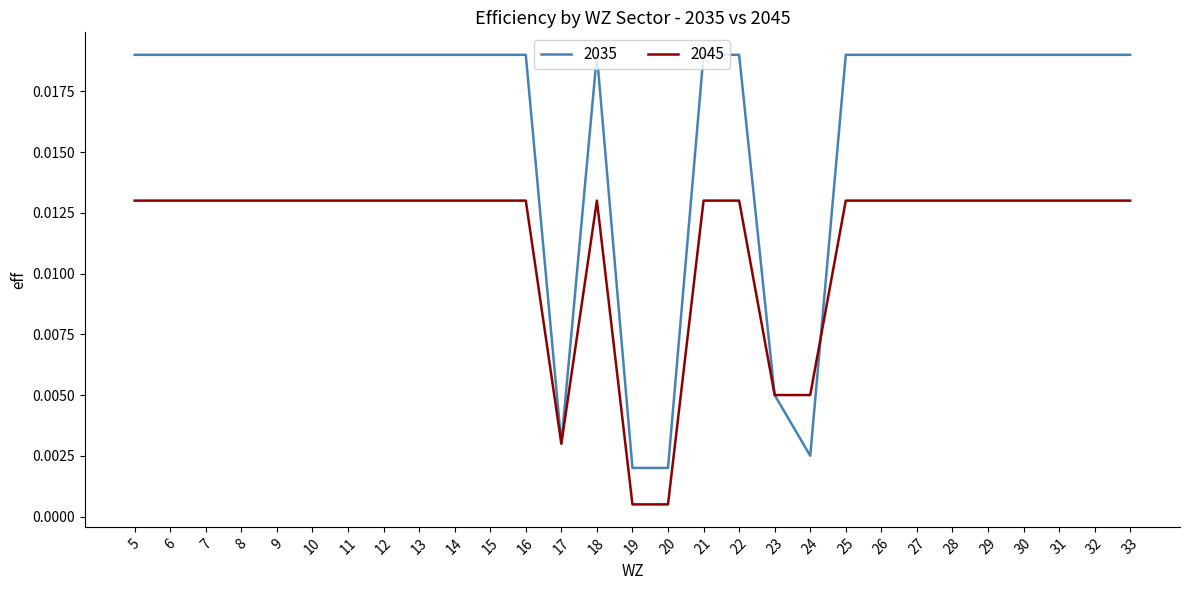

Rank the series by their maximum value, from highest to lowest.

2035, 2045